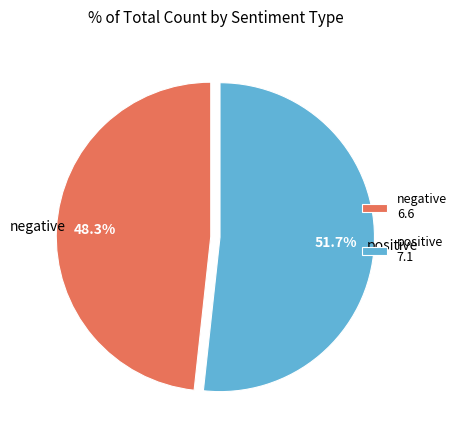

Which category has the smallest portion of the pie?

negative